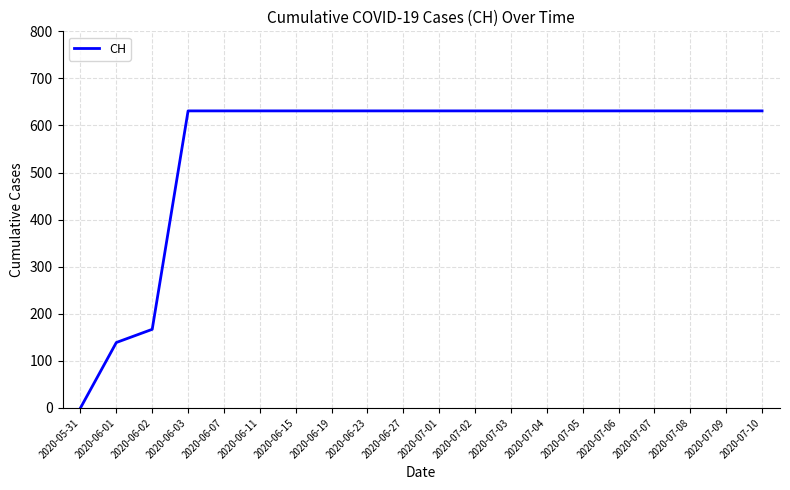

What is the change in value from 2020-06-02 to 2020-06-07?

+464